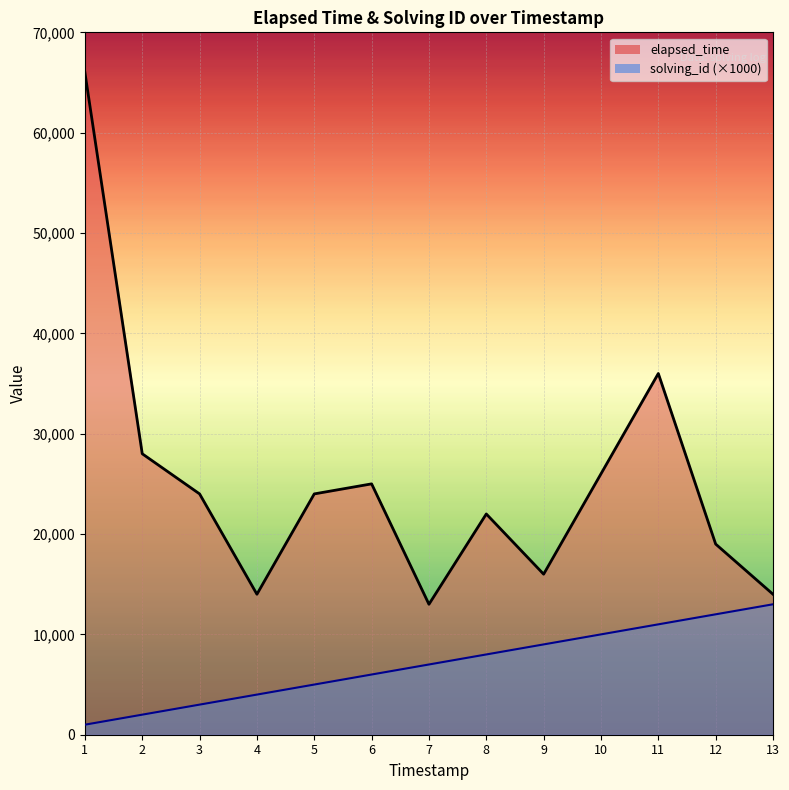

At 3, list the series in order from smallest to largest.

solving_id (×1000), elapsed_time